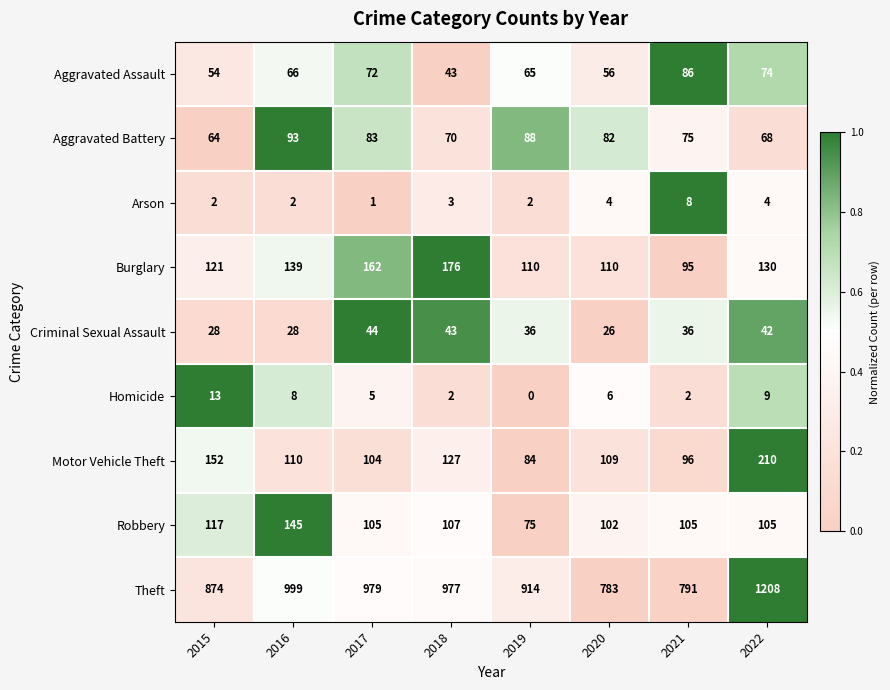

At which label does Homicide reach its peak?

2015